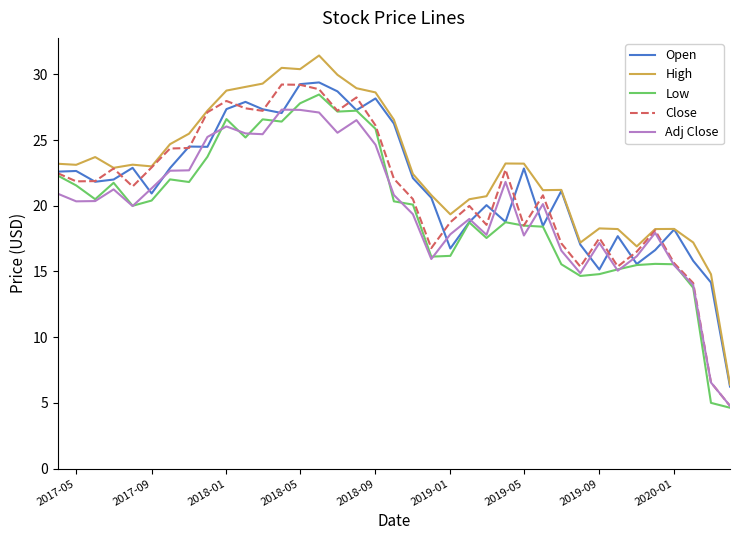

What is the highest value of the Low series?

28.5